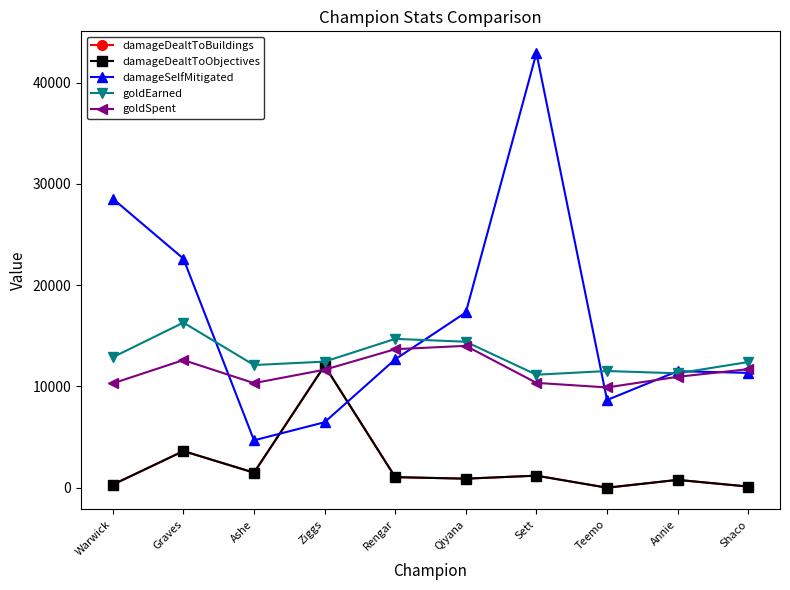

Does the chart have visible grid lines?

No